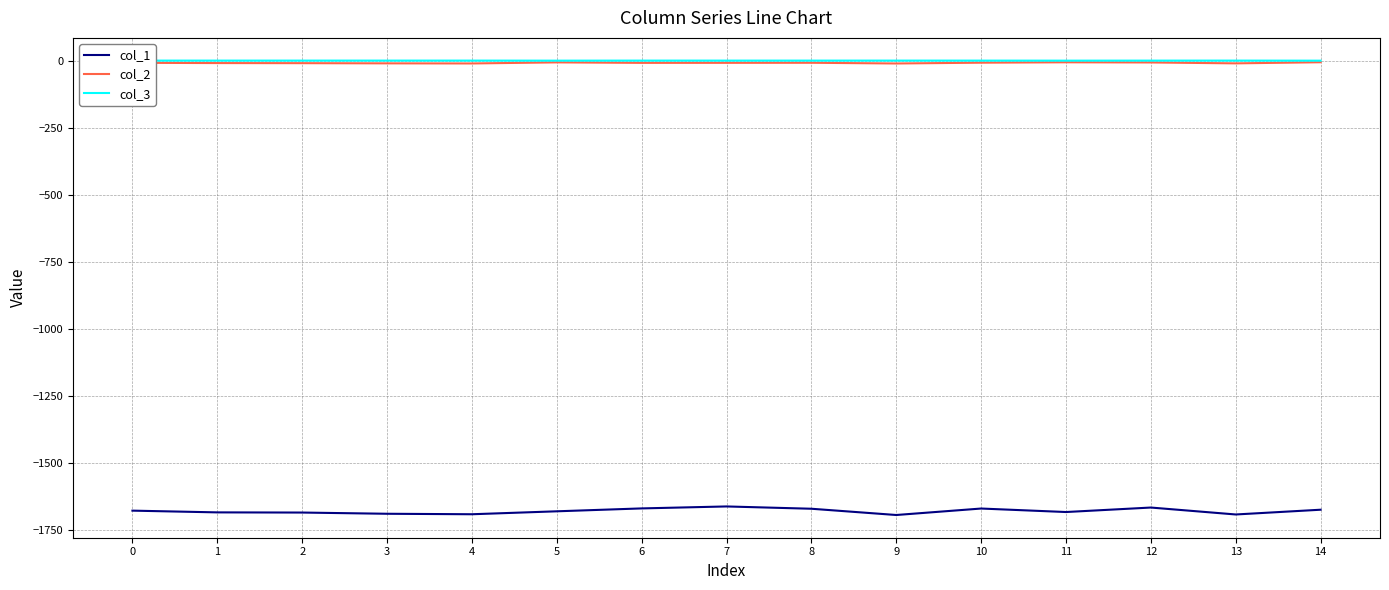

How many lines are shown in the chart?

3